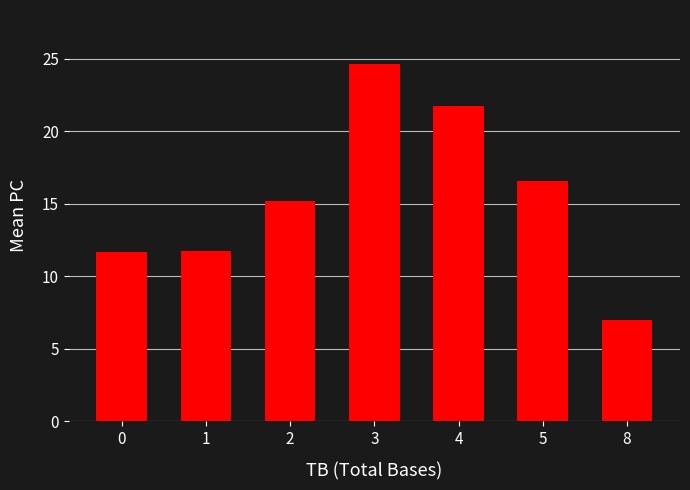

What is the approximate value at 4?

21.8